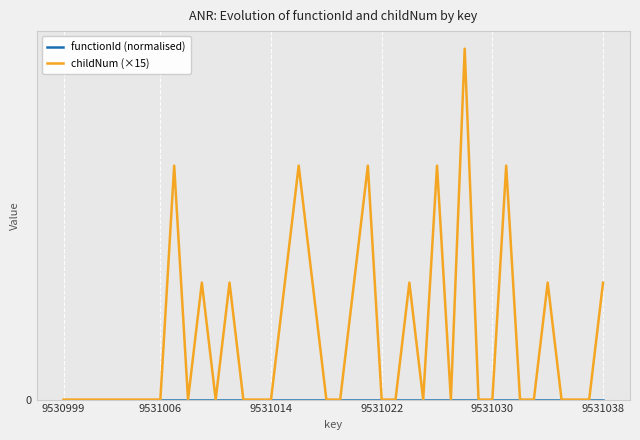

At how many categories does at least one series exceed 2?

14